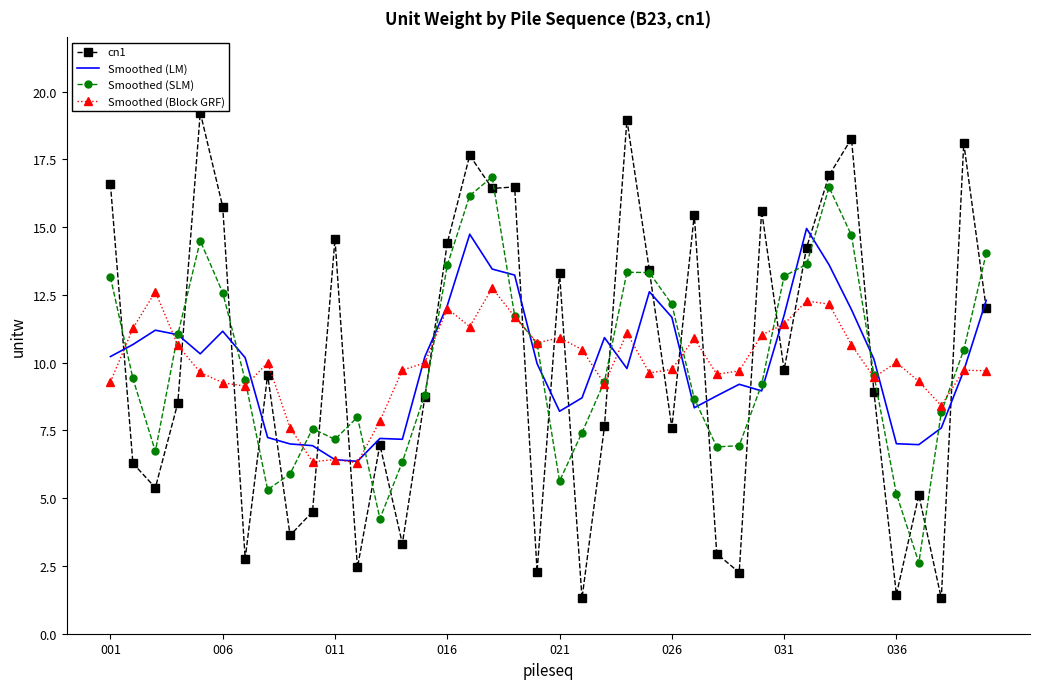

What is the smallest value displayed?

1.3